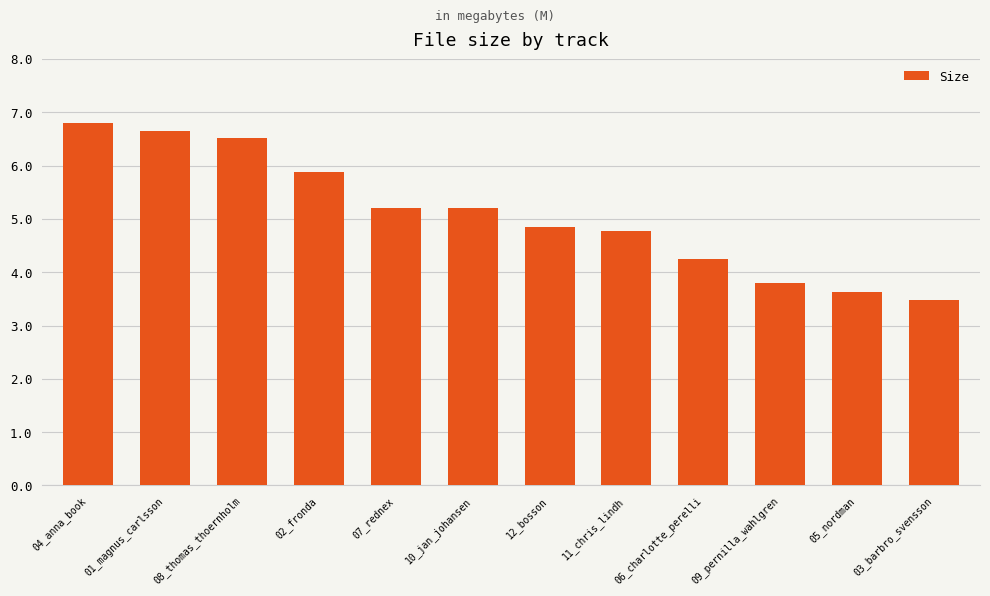

What is the maximum value shown in the chart?

6.8